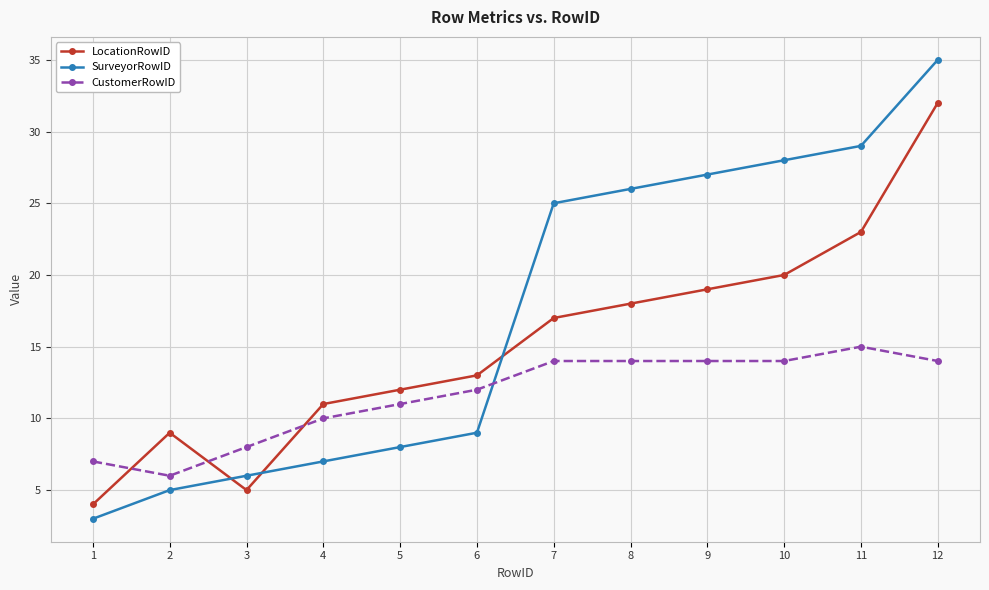

Reading left to right, extract all data points from this chart.

LocationRowID: 4	9	5	11	12	13	17	18	19	20	23	32
SurveyorRowID: 3	5	6	7	8	9	25	26	27	28	29	35
CustomerRowID: 7	6	8	10	11	12	14	14	14	14	15	14